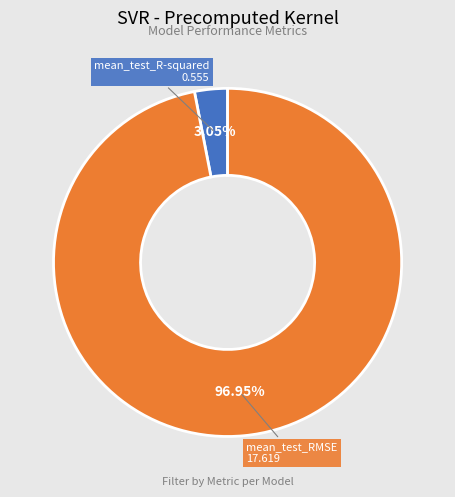

To the nearest percent, what is the difference between the largest and smallest slice percentages?

94%